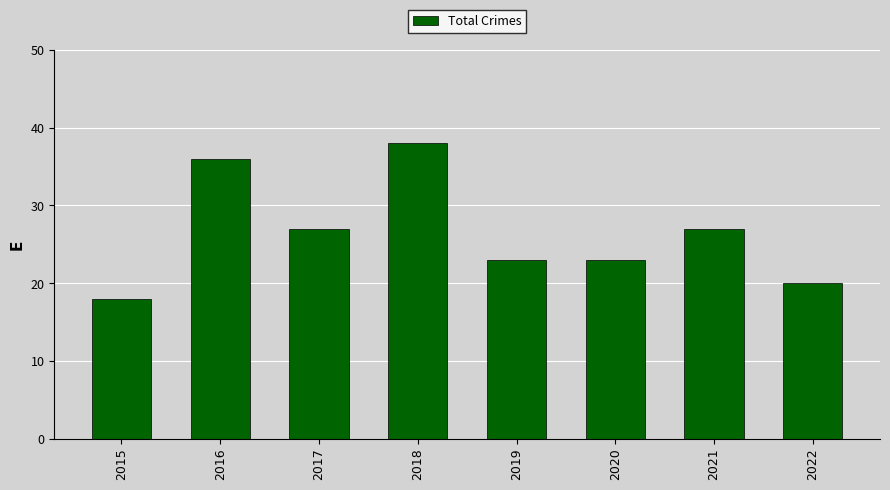

Is it true that the value at 2022 is 9?

False